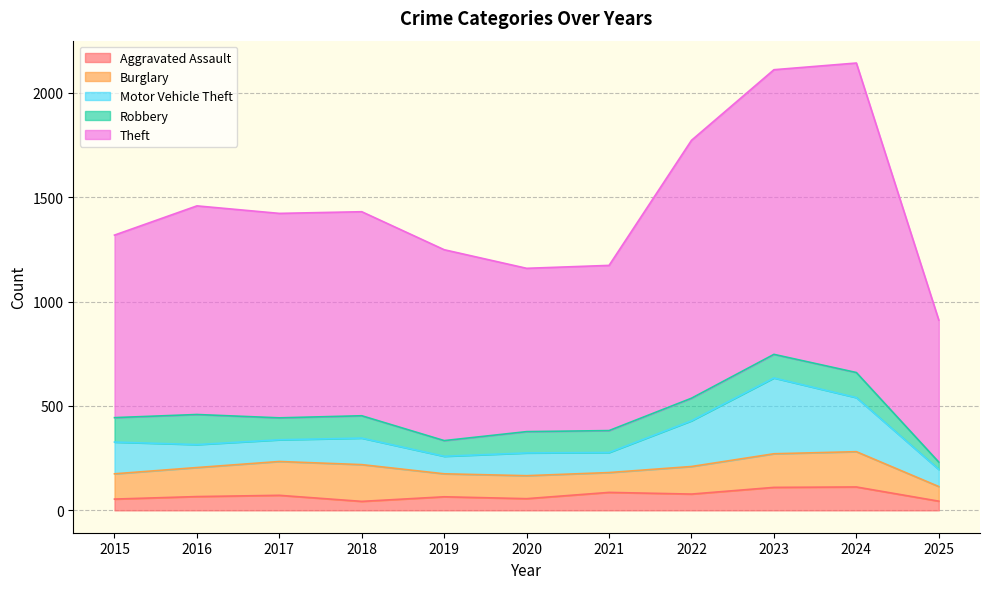

What is the sum of the Robbery values at 2017 and 2021?

210